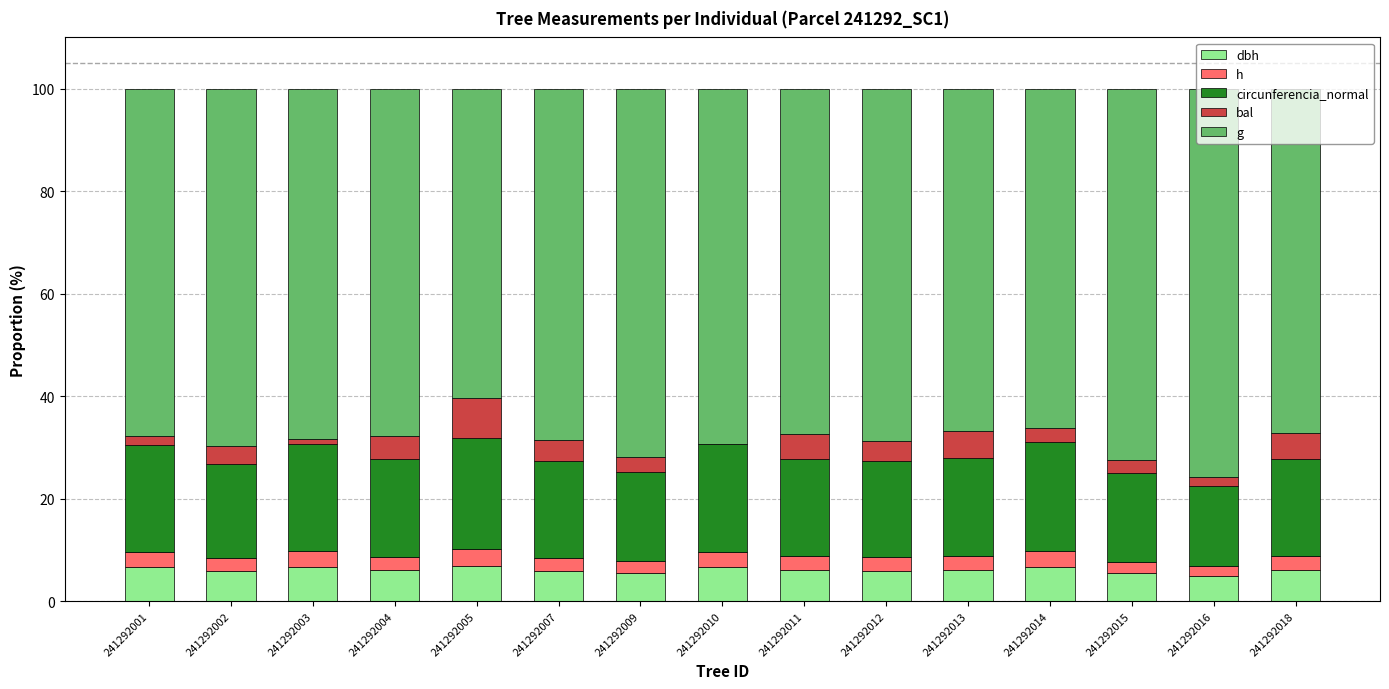

Where is dbh nearest to the value 5?

241292016